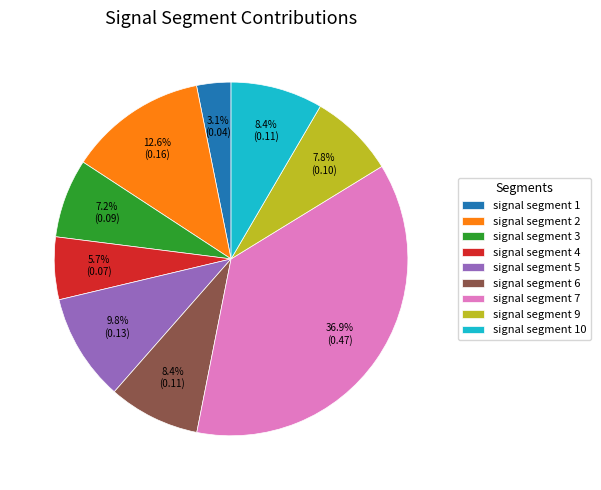

What is the smallest slice in the pie chart?

signal segment 1